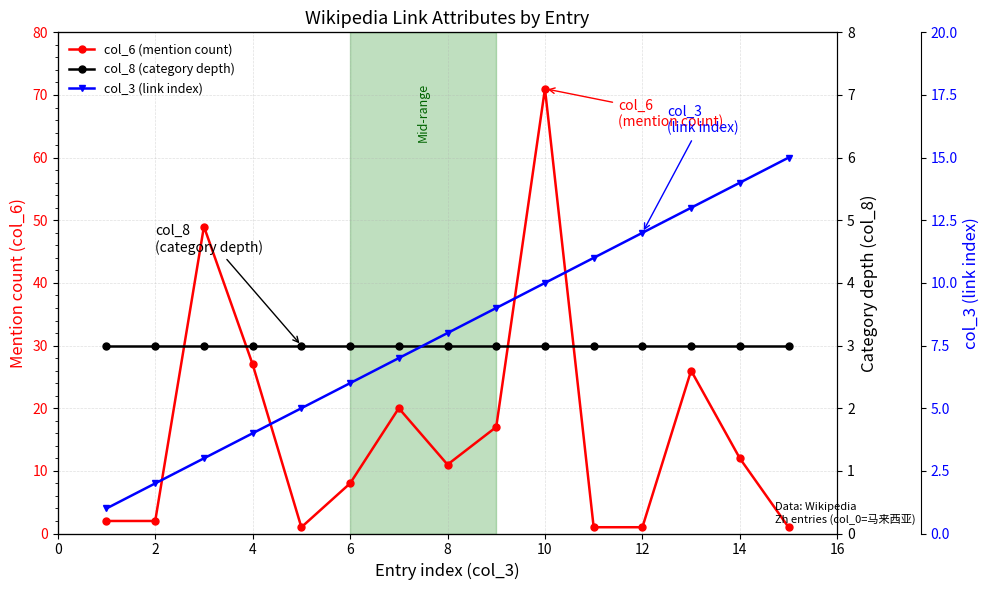

List the series in order of their overall mean, lowest first.

col_8 (category depth), col_3 (link index), col_6 (mention count)